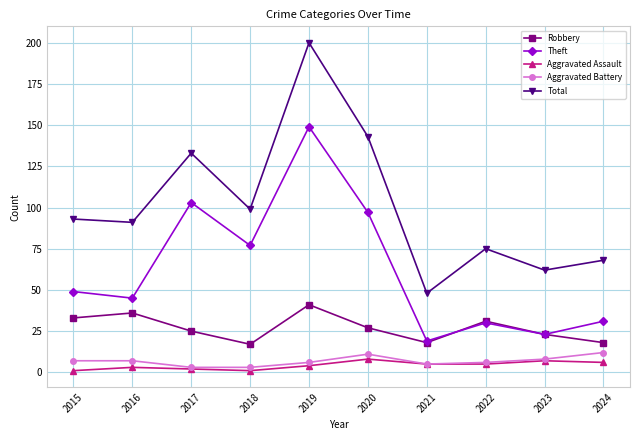

True or false: Robbery has a value of 38 at 2017.

False